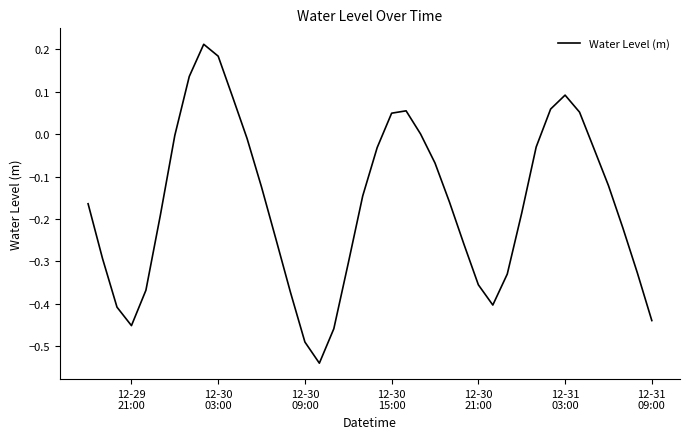

What is the difference between the maximum and minimum values?

0.8